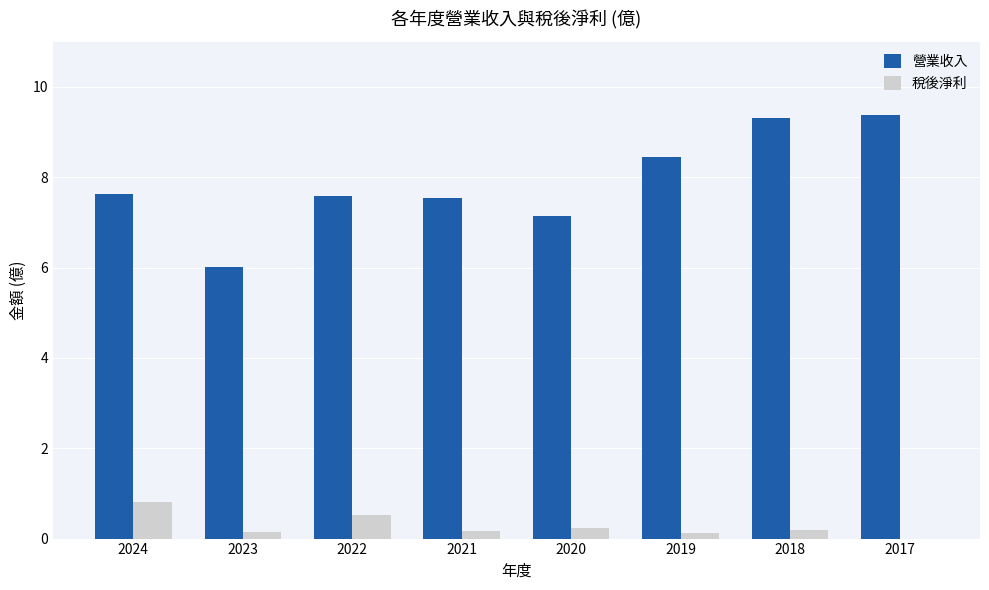

Is it true that 稅後淨利 equals 0.0 at 2017?

True